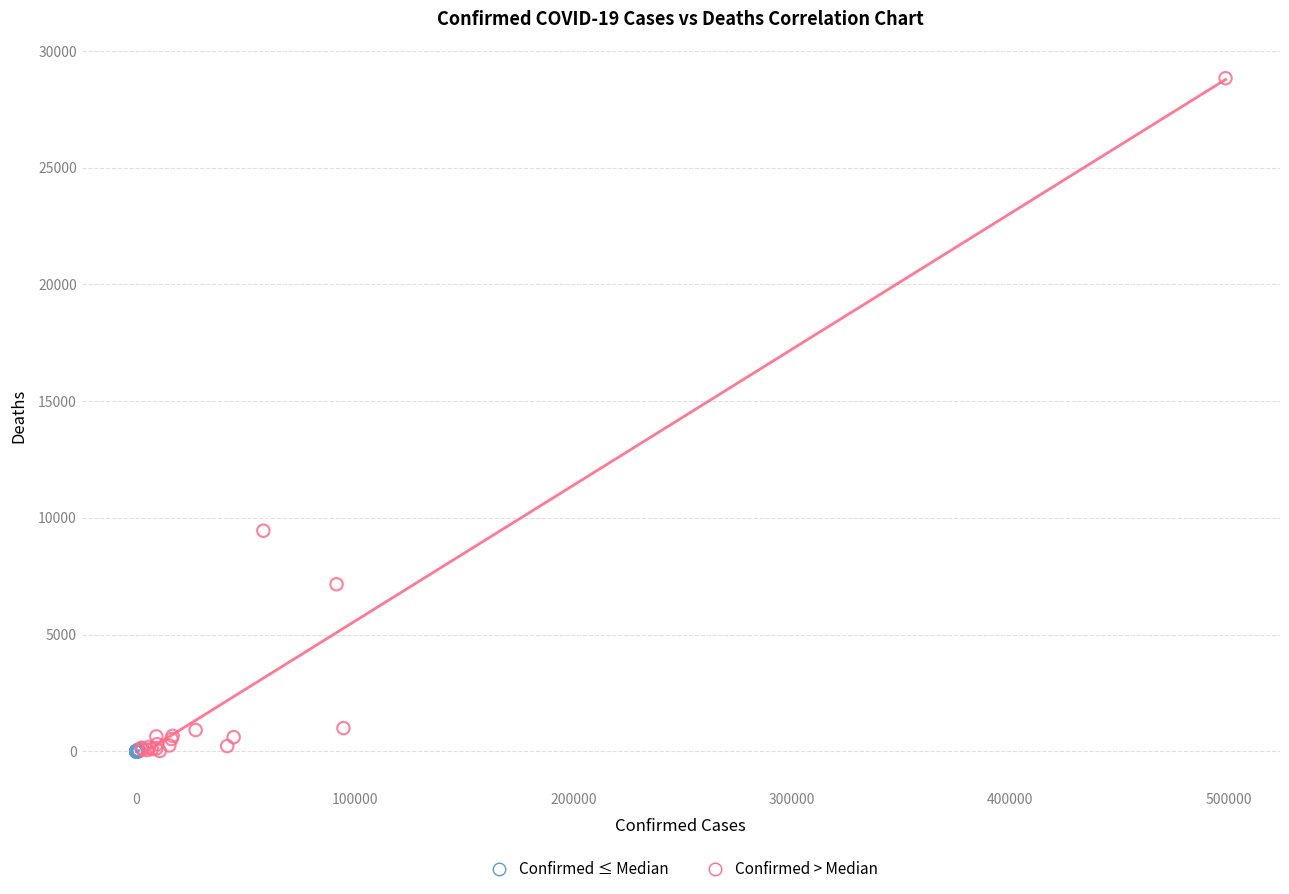

Which series reaches the maximum Y coordinate?

Confirmed > Median